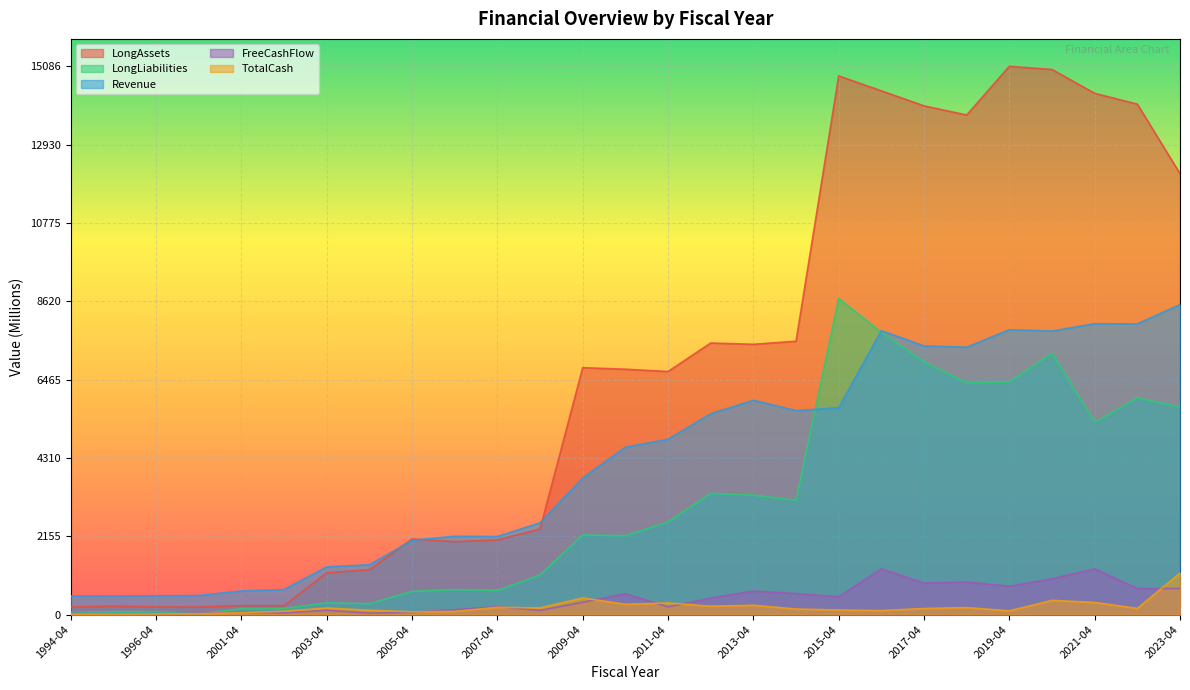

What position from the right is 2020-04?

4